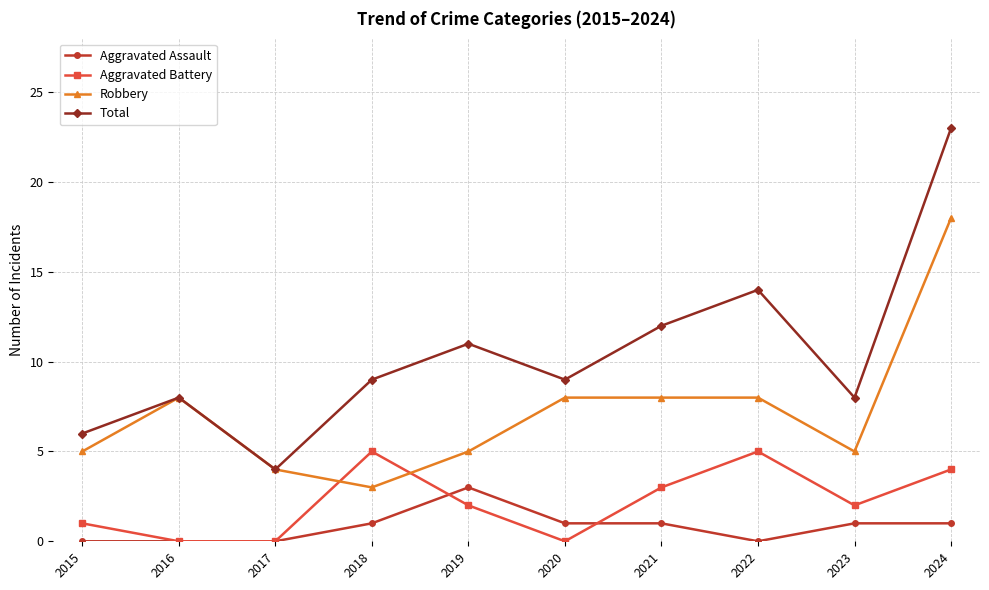

Rank the series by their maximum value, from lowest to highest.

Aggravated Assault, Aggravated Battery, Robbery, Total